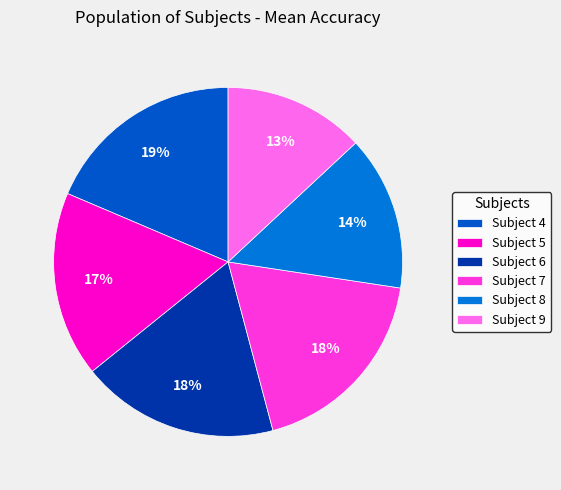

How many slices are in this pie chart?

6